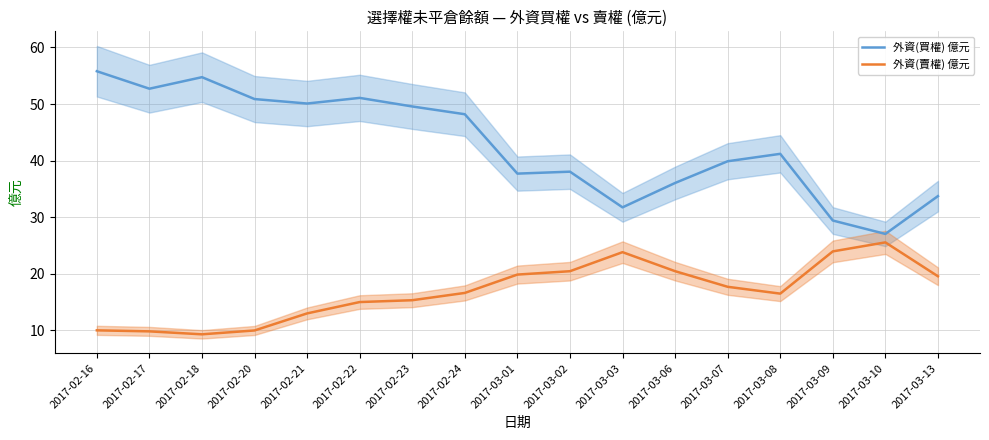

List the labels in order of 外資(賣權) 億元 value, smallest first.

2017-02-18, 2017-02-17, 2017-02-20, 2017-02-16, 2017-02-21, 2017-02-22, 2017-02-23, 2017-03-08, 2017-02-24, 2017-03-07, 2017-03-13, 2017-03-01, 2017-03-02, 2017-03-06, 2017-03-03, 2017-03-09, 2017-03-10